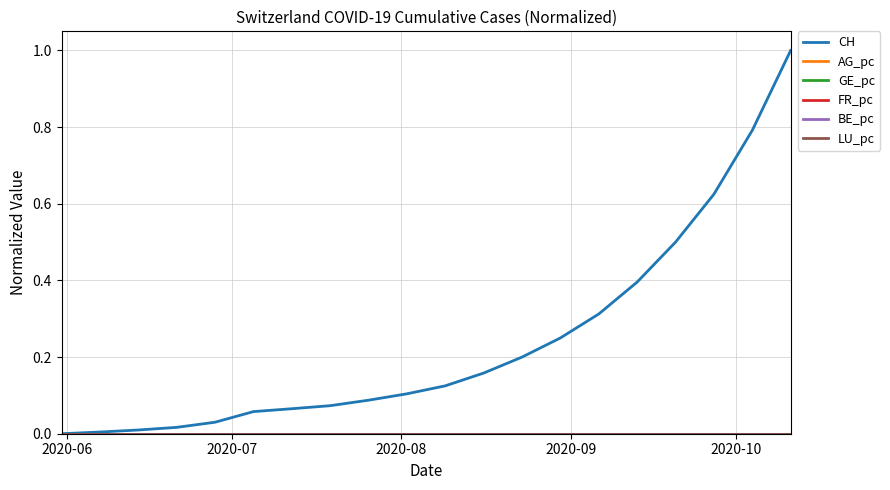

Which series has the largest total across all categories?

CH